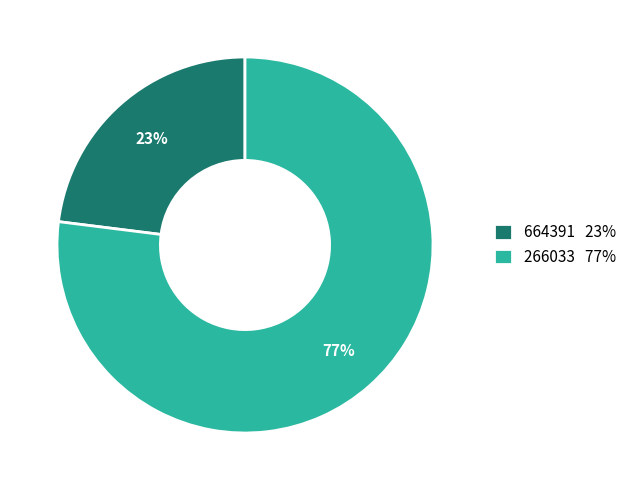

Is there a majority slice in this chart?

Yes